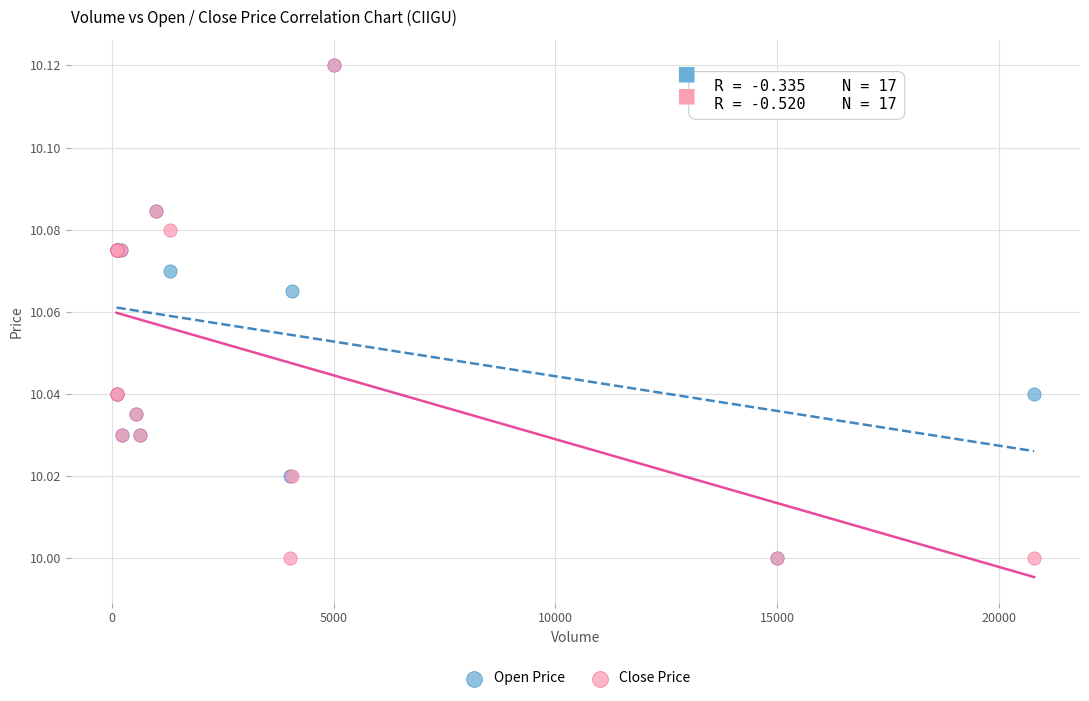

What are all the series names shown in the legend?

Open Price, Close Price